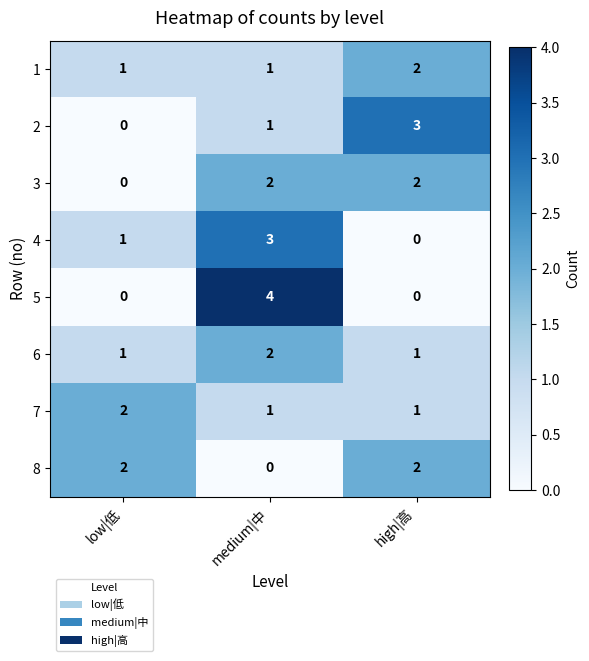

What is the spread (max minus min) of values at medium|中?

4